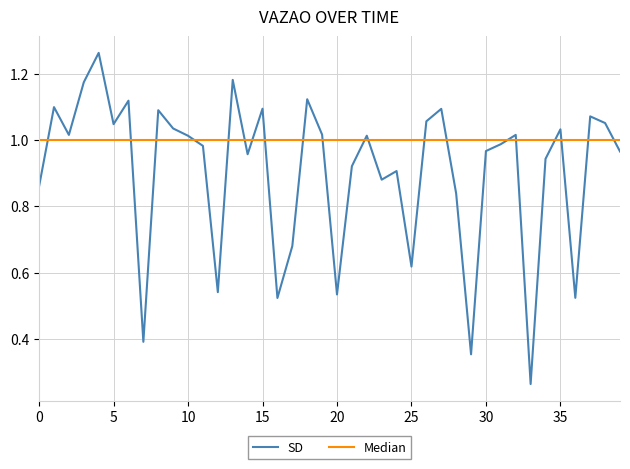

List the series in order of their peak value, lowest first.

Median, SD